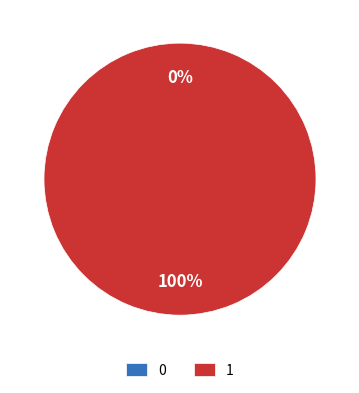

To the nearest percent, what percentage of the pie is 1?

100%